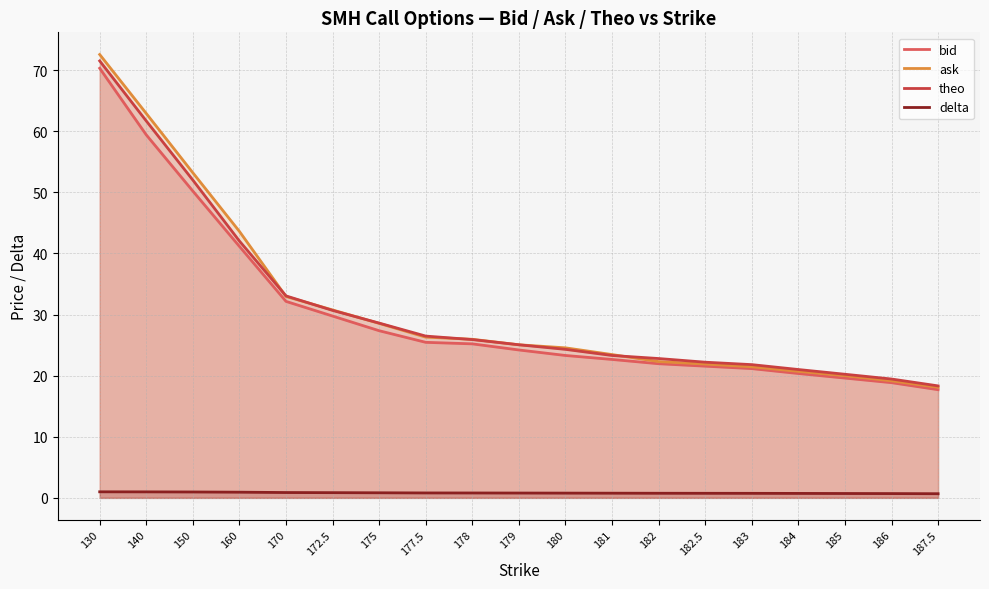

At 183, list the series in order from largest to smallest.

theo, ask, bid, delta